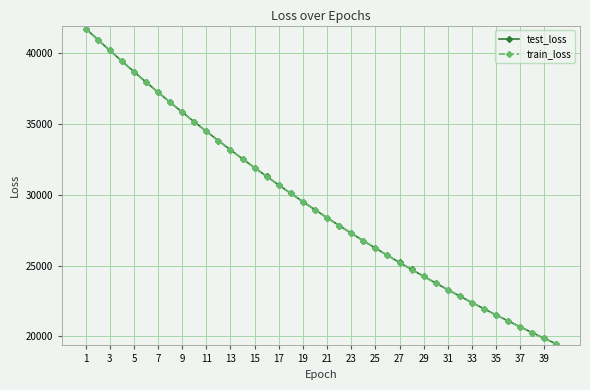

How many lines are shown in the chart?

2